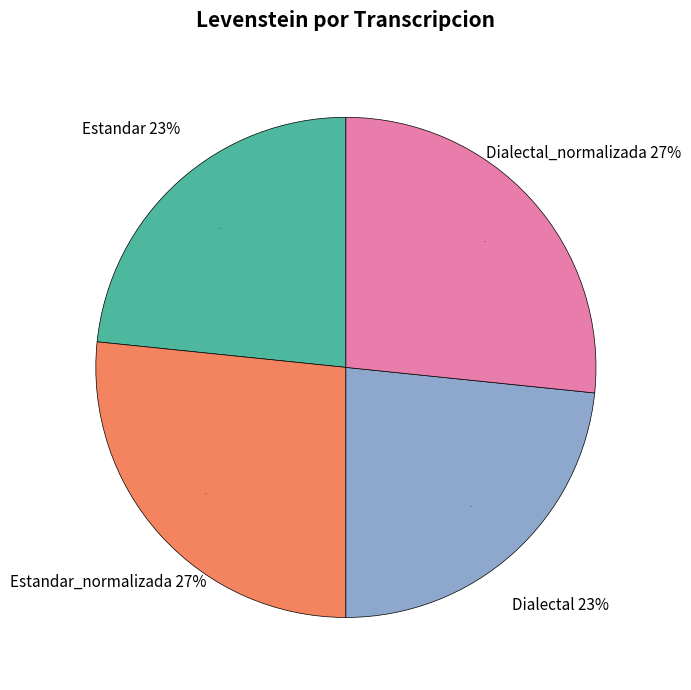

What is the smallest slice in the pie chart?

Estandar